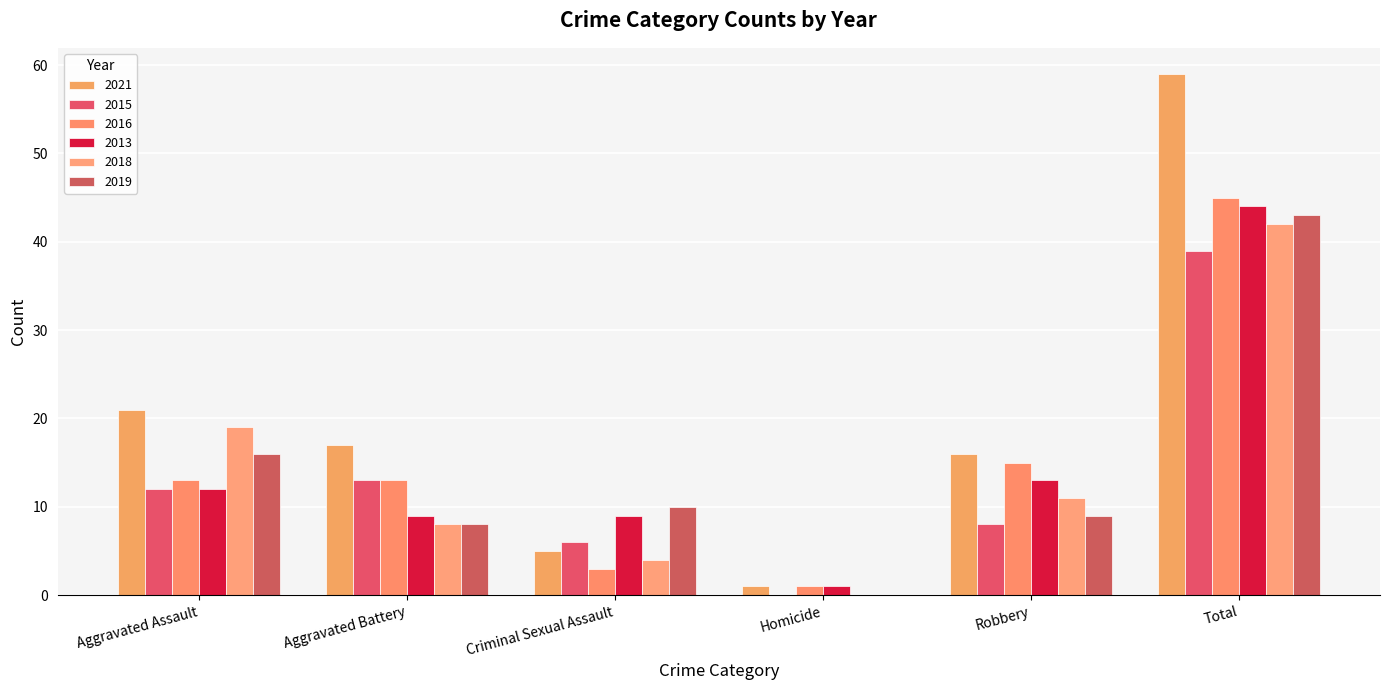

At how many categories does at least one series exceed 30?

1